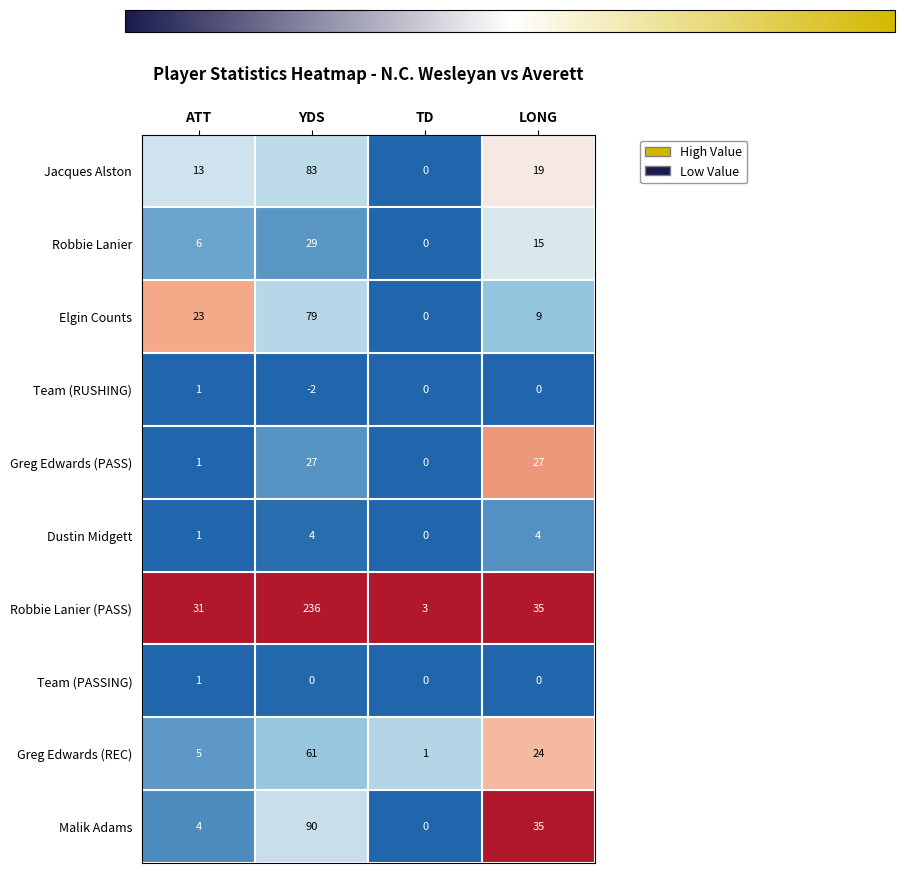

Which series has the largest range (max minus min)?

Robbie Lanier (PASS)